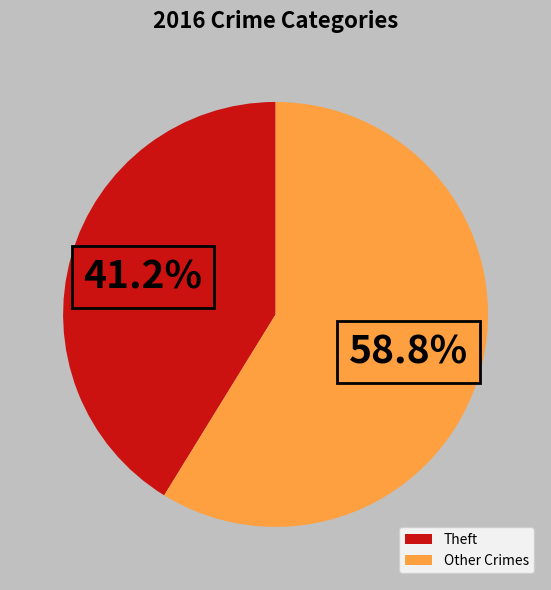

Is Other Crimes the majority of the pie?

Yes